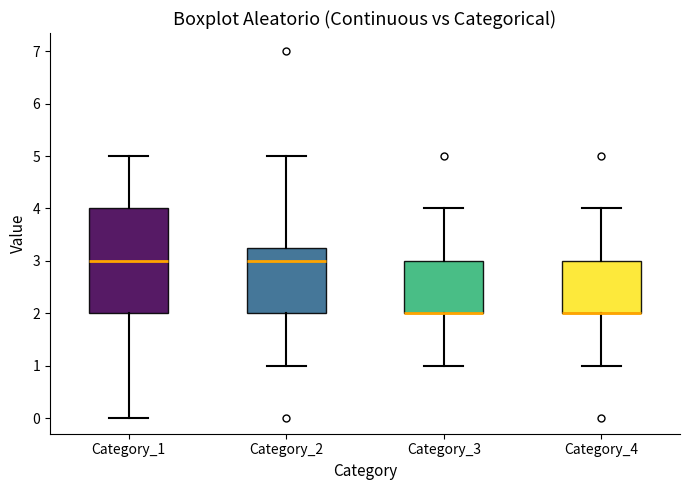

Where is the upper edge of the box for Category_4 on the y-axis? The values are not printed on the chart, so give them approximately, as read against the axis.

3.0